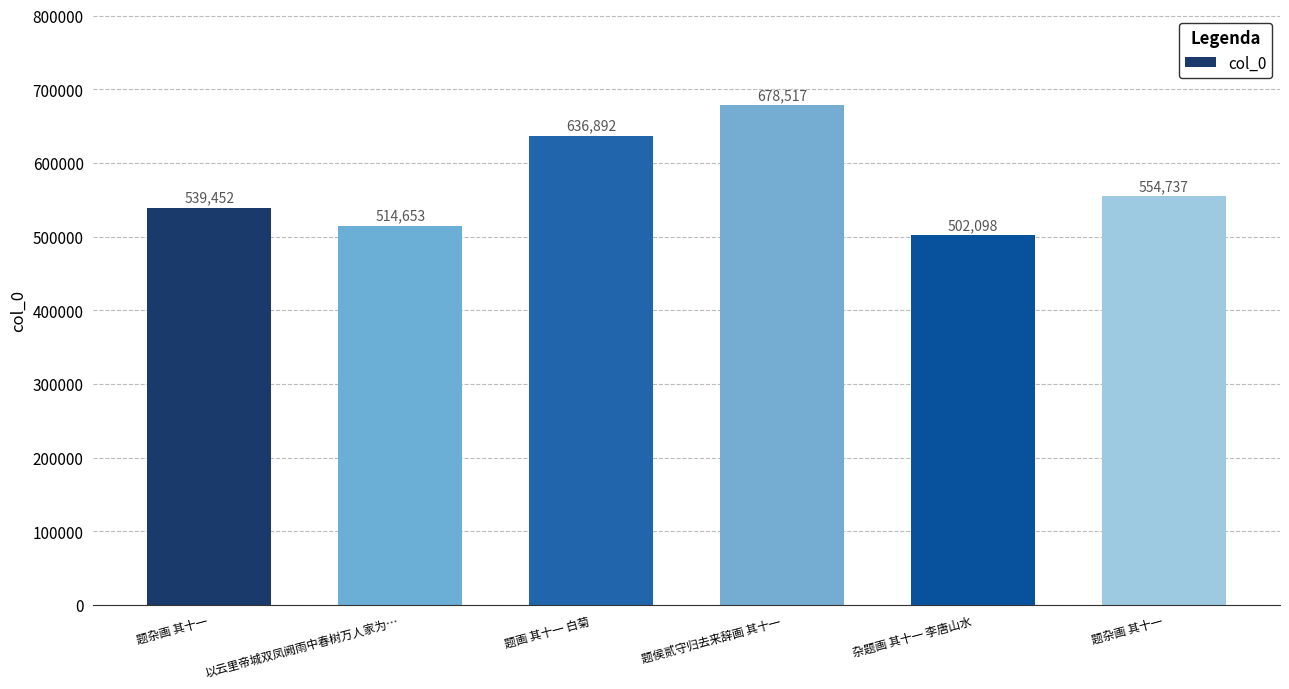

What is the difference between the maximum and second lowest values?

163864